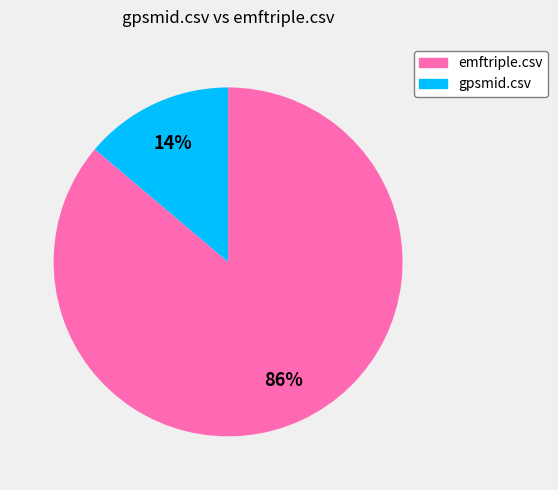

Do emftriple.csv and gpsmid.csv together represent more than half of the pie?

Yes